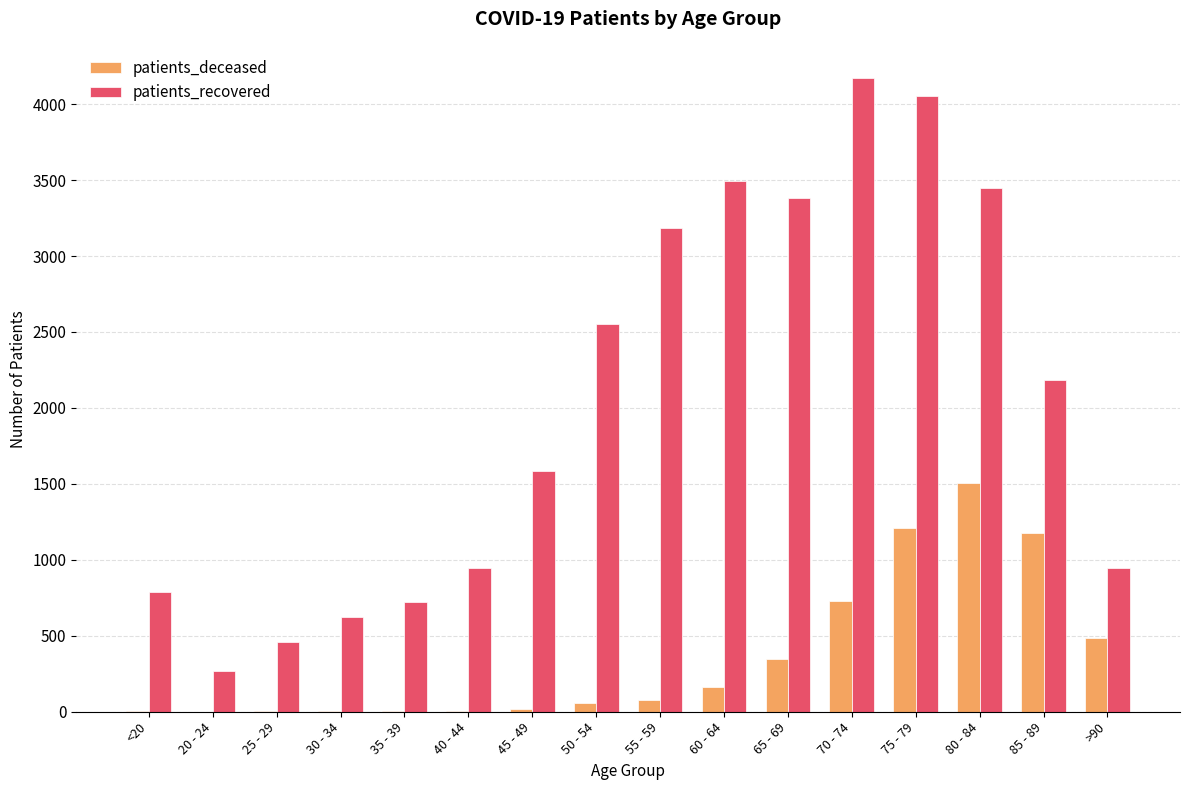

Between 35 - 39 and 50 - 54, which series saw the biggest shift?

patients_recovered